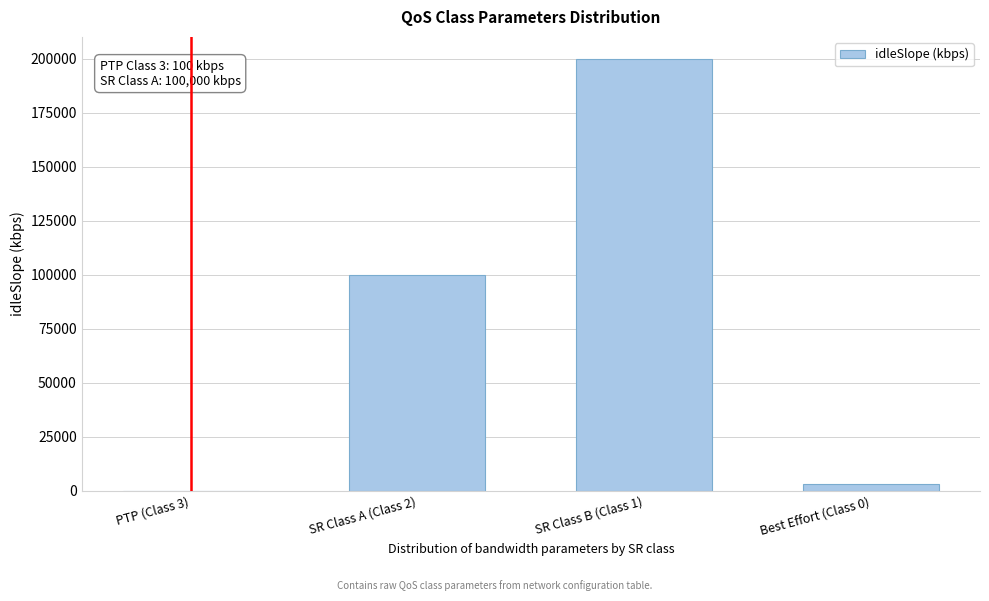

Reading left to right, transcribe all the data shown in this chart.

PTP (Class 3)=100	SR Class A (Class 2)=100000	SR Class B (Class 1)=200000	Best Effort (Class 0)=3000